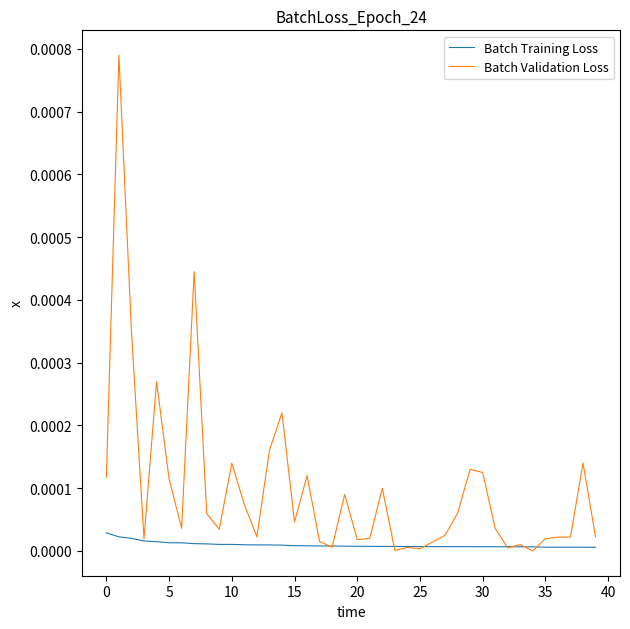

Does the chart display data point markers on the line(s)?

No